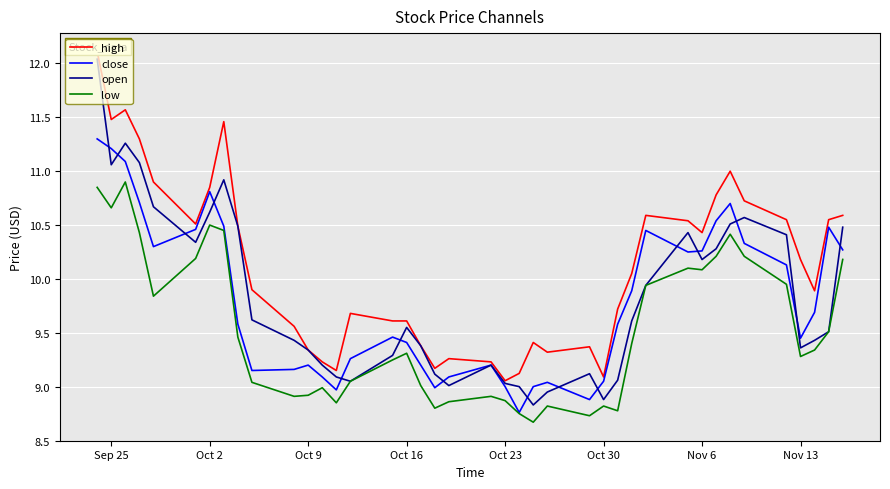

Which series has the largest range (max minus min)?

open